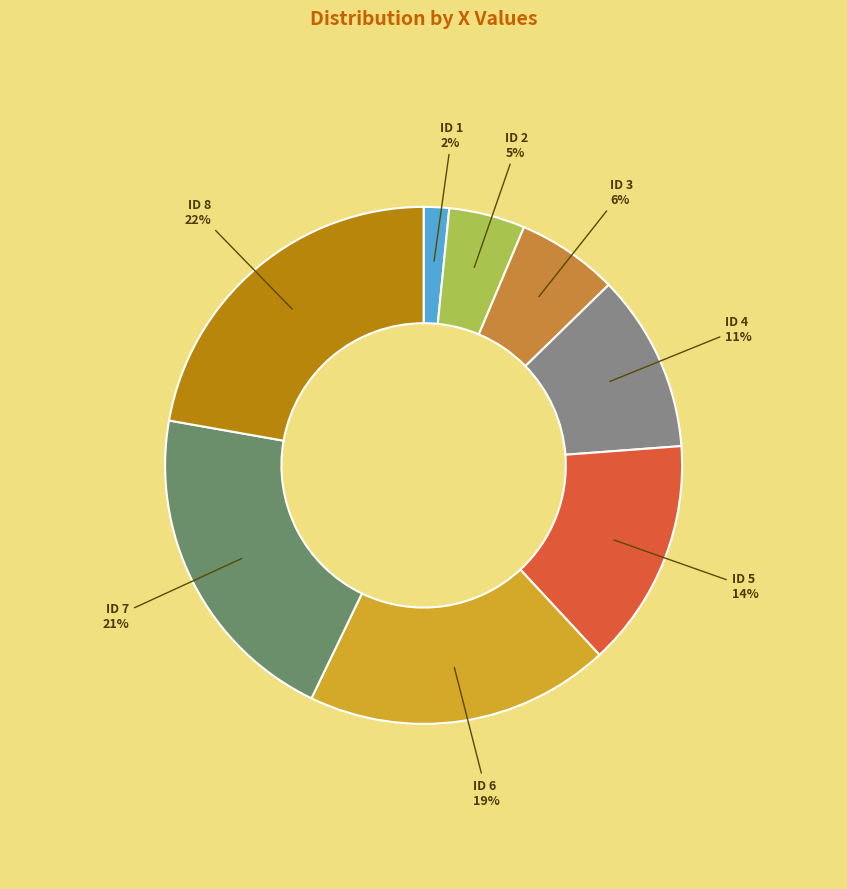

Which slice is the smallest?

ID 1